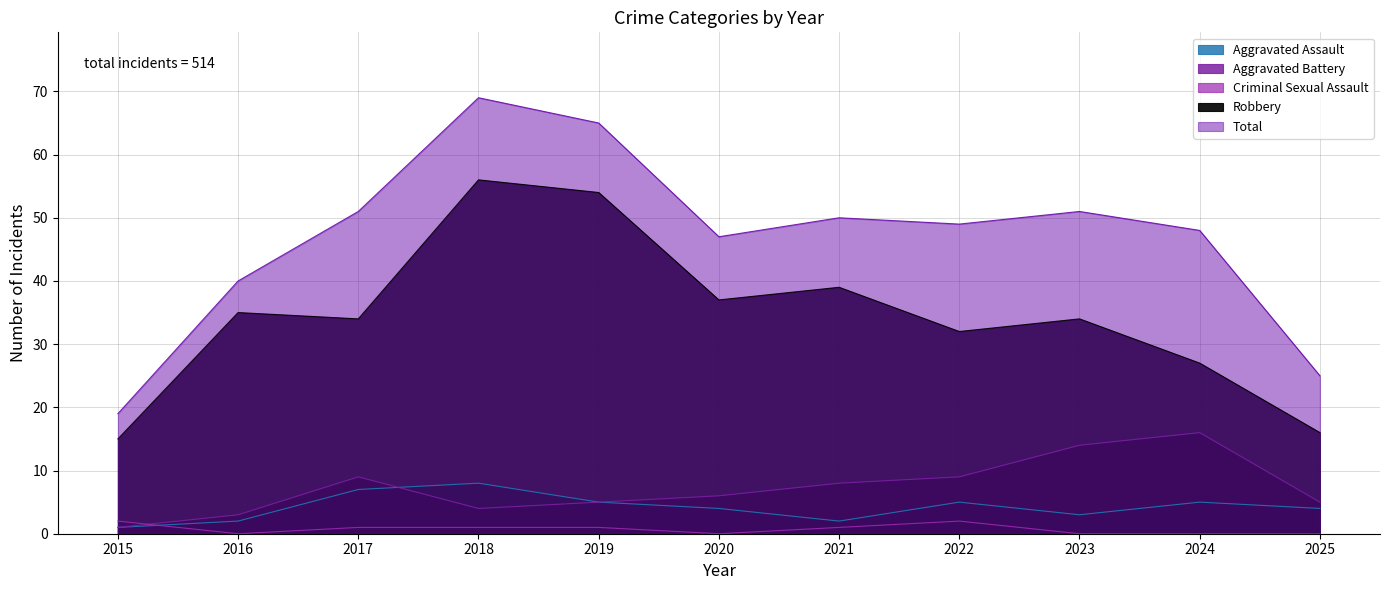

Which label corresponds to the smallest value in the chart?

2016